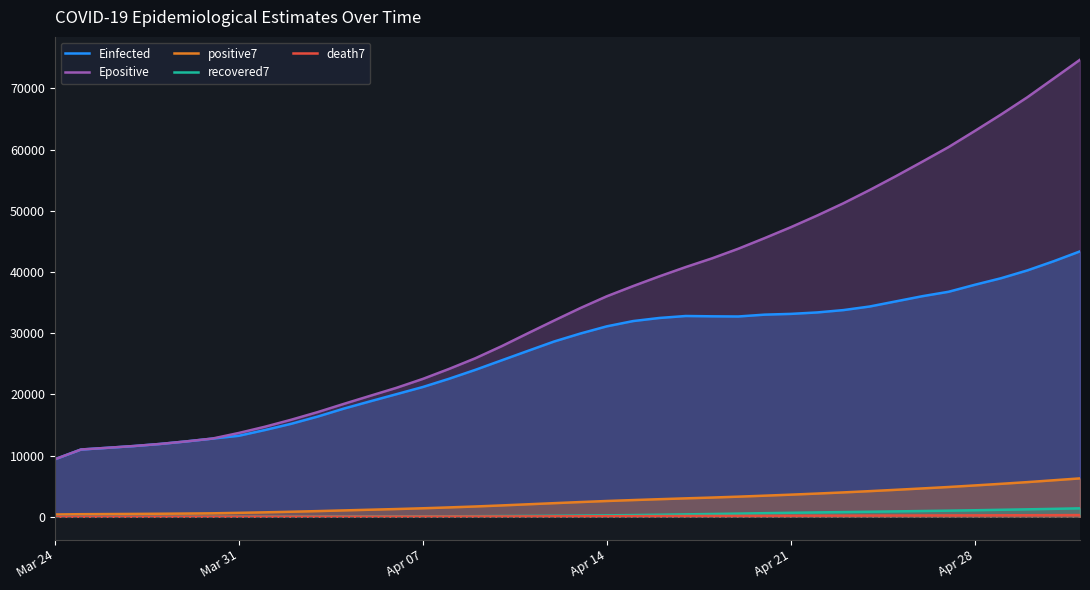

Which series has the largest total across all categories?

Epositive